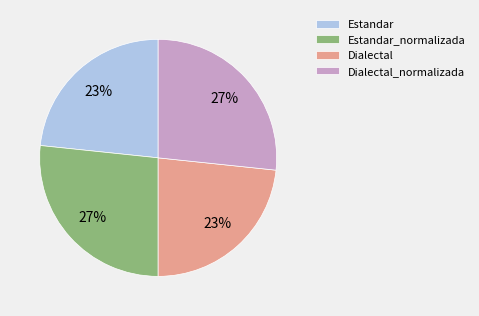

To the nearest percent, what is the combined percentage of Estandar and Dialectal_normalizada?

50%